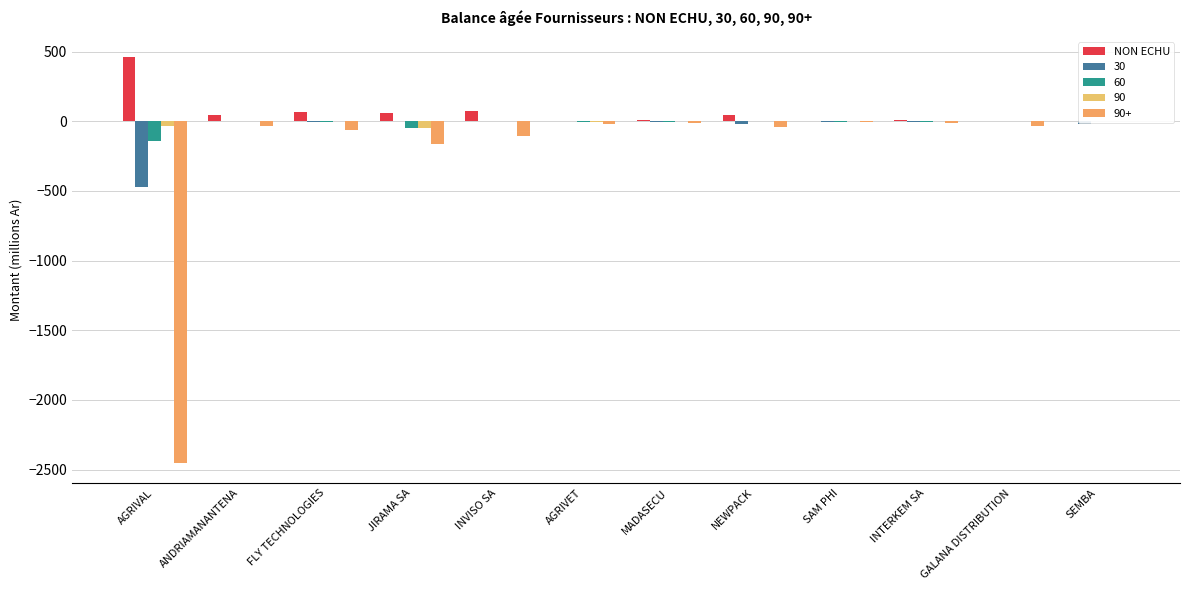

Is it true that the value at NEWPACK is 72.9?

False